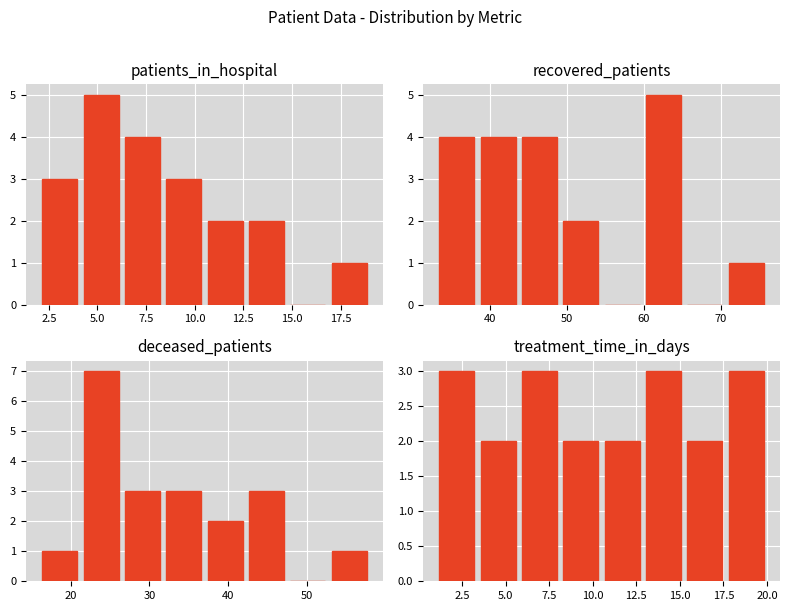

Which series has the largest total across all categories?

patients_in_hospital